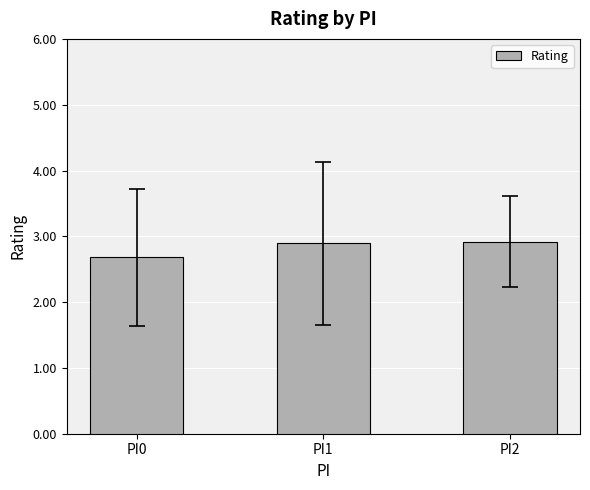

Reading left to right, list all the values displayed in this chart.

PI0=2.7	PI1=2.9	PI2=2.9